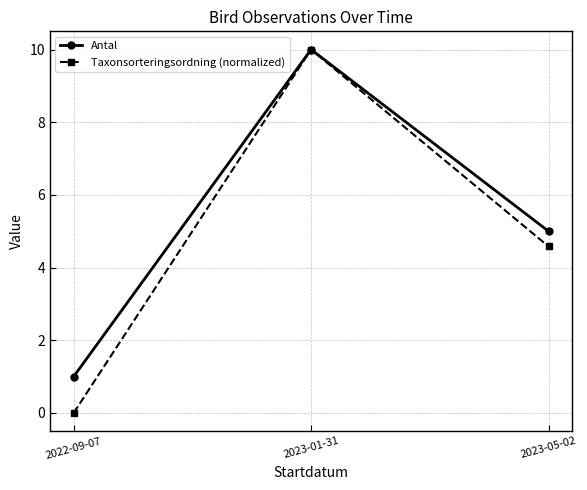

At which label is Antal closest to 5?

2023-05-02